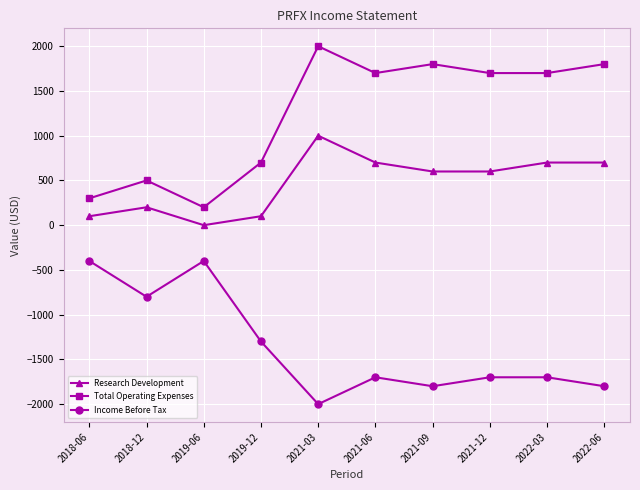

List the series in order of their overall mean, highest first.

Total Operating Expenses, Research Development, Income Before Tax